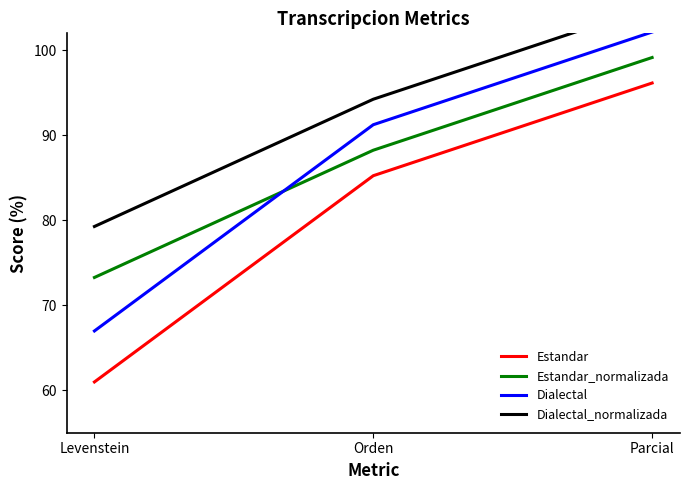

At how many categories does at least one series exceed 98?

1